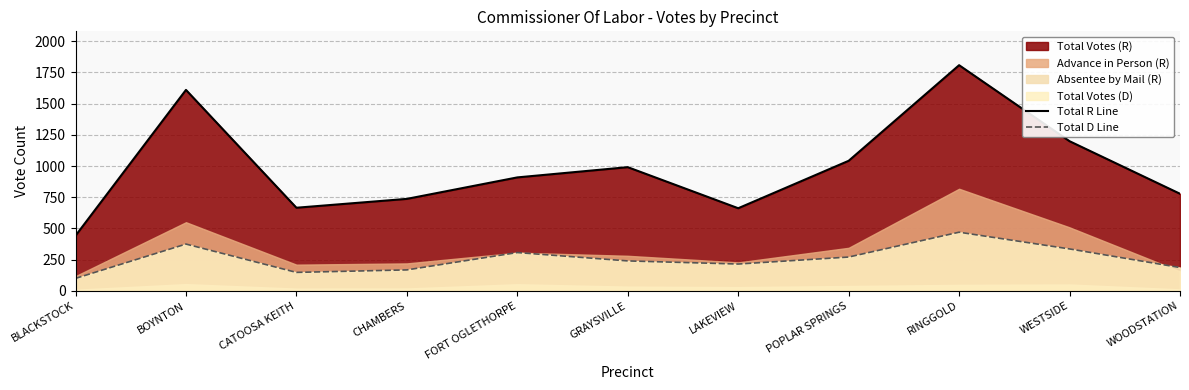

True or false: Total D Line has more than 2 interior local peaks.

True